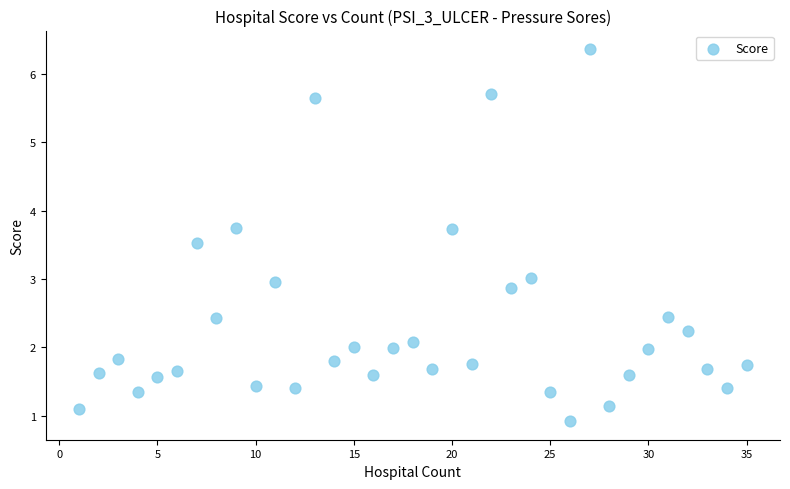

What is the range of Y values (max minus min)?

5.4